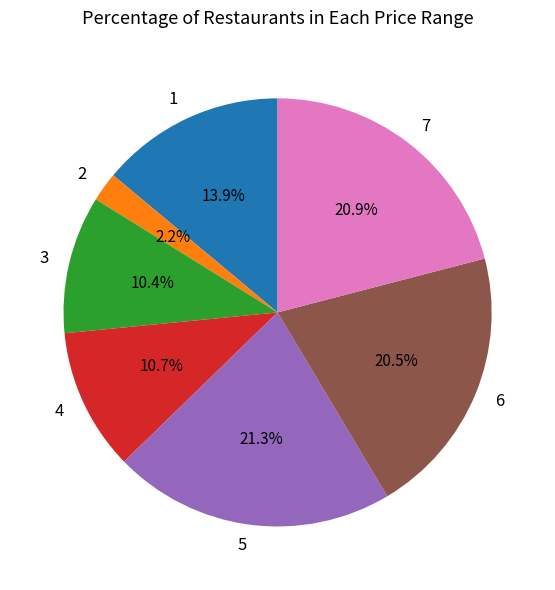

What percentage do 6 and 5 together represent?

41.8%